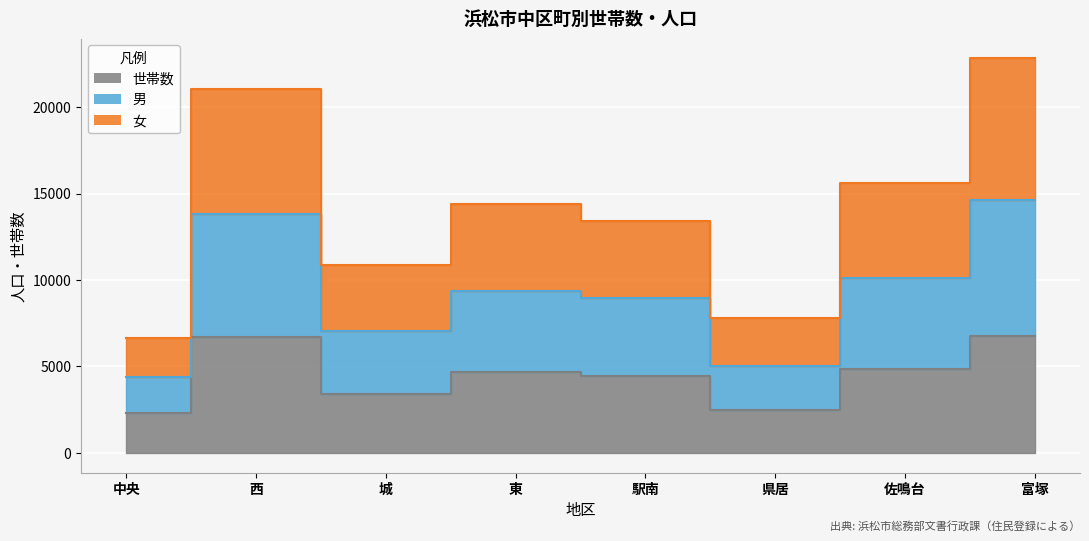

In 男, how many points are higher than both neighbors (excluding endpoints)?

2